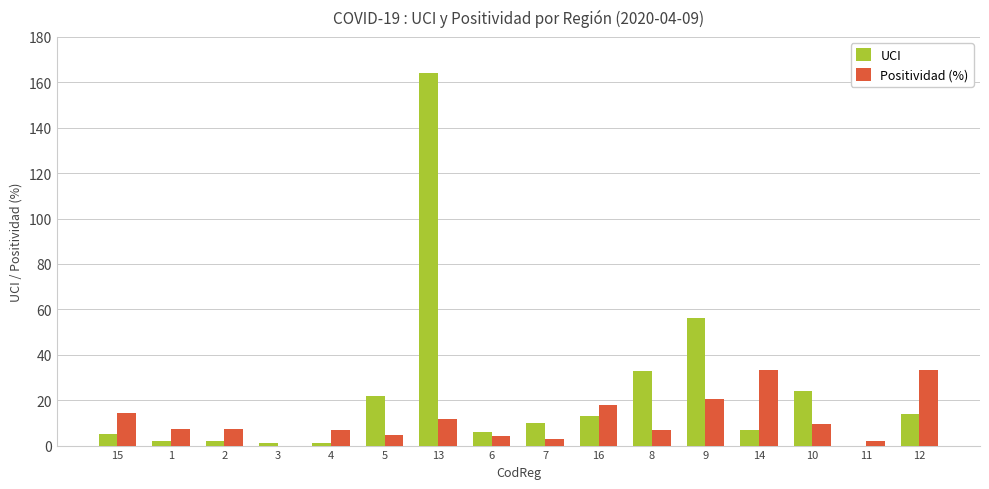

Which series has the largest total across all categories?

UCI